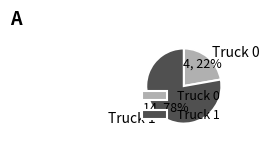

To the nearest percent, what is the combined percentage of Truck 0 and Truck 1?

100%